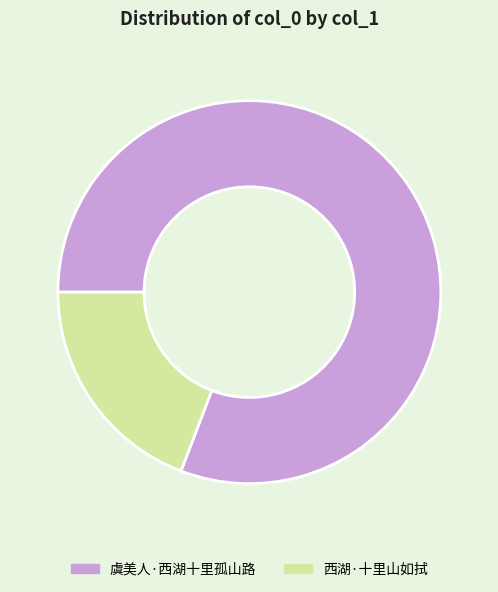

Does any single category account for the majority?

Yes